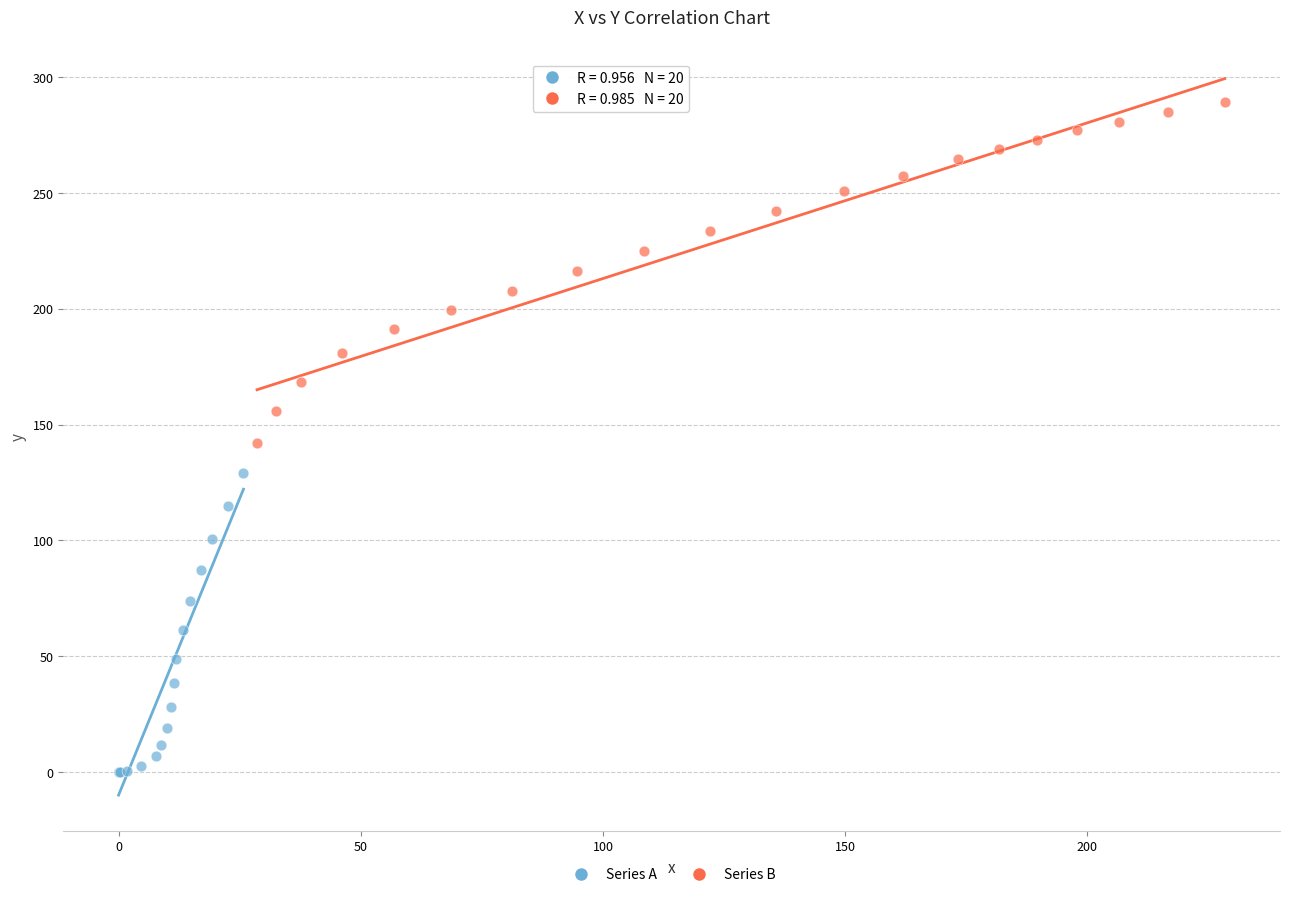

Which series contains the highest Y value?

Series B